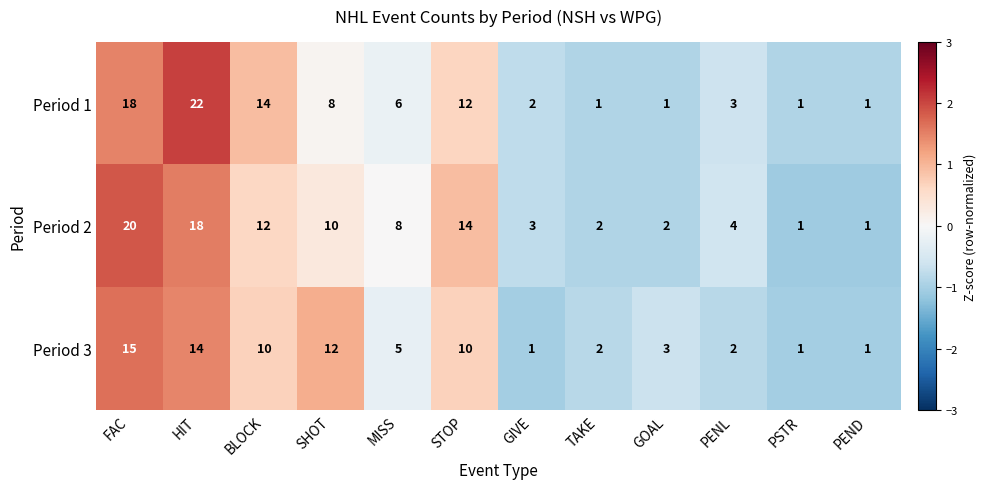

Is it true that Period 2 equals 3 at GIVE?

True